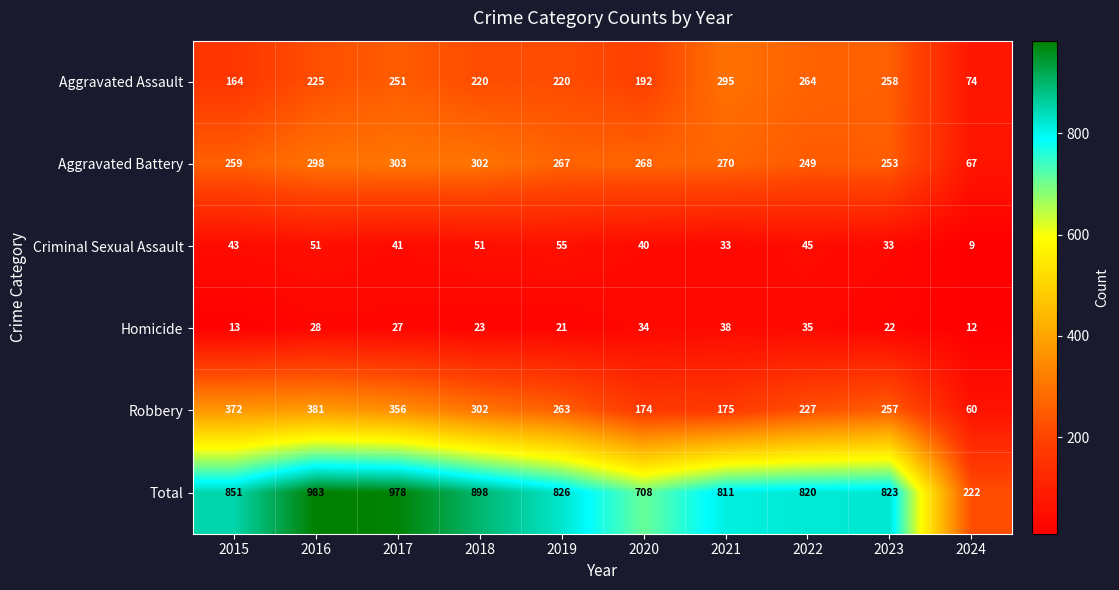

What is the minimum value for Total?

222